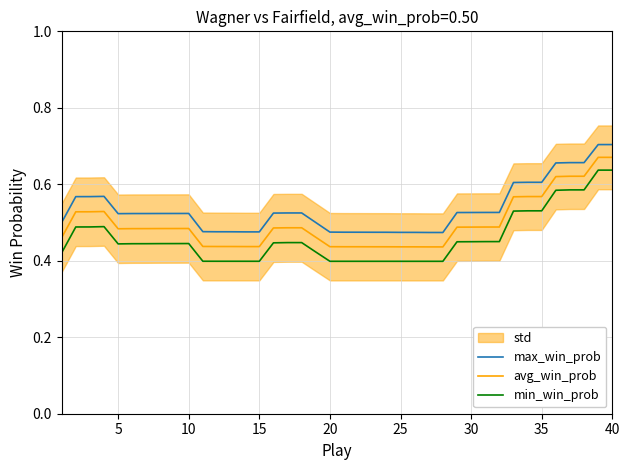

True or false: max_win_prob and min_win_prob cross at least once.

False